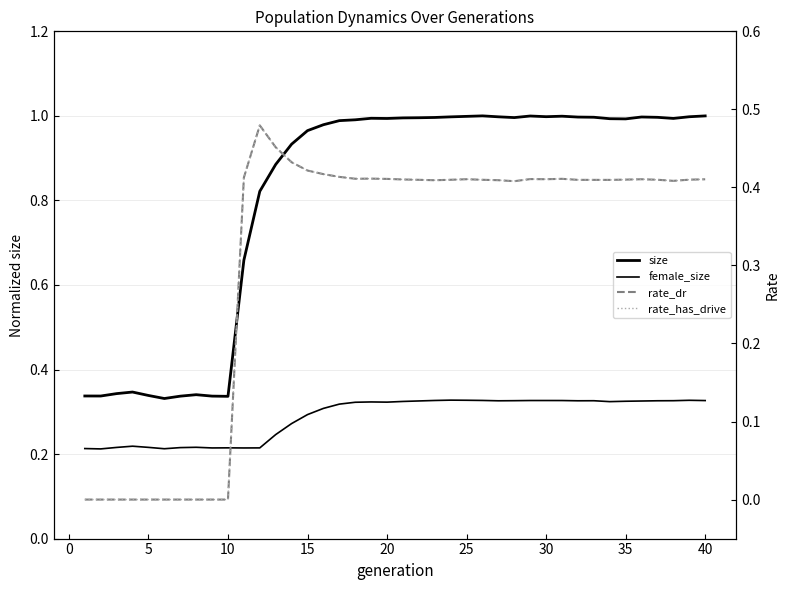

Rank the series by their maximum value, from lowest to highest.

female_size, rate_dr, rate_has_drive, size